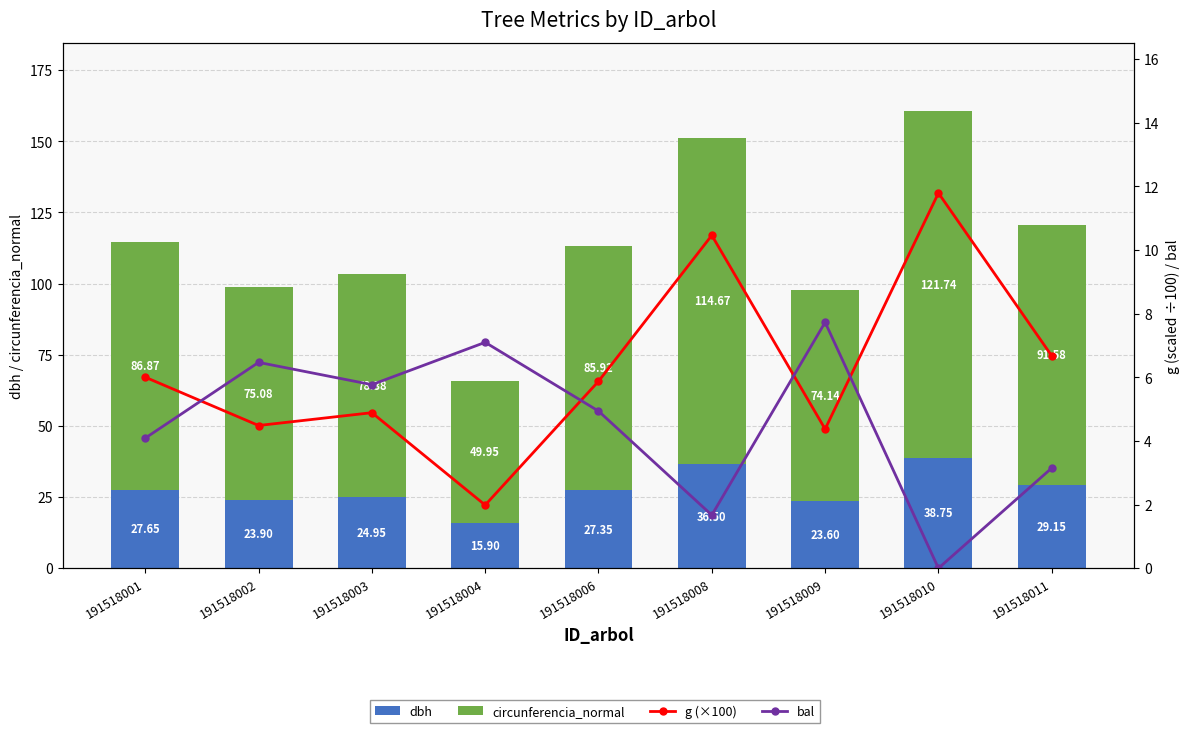

Reading left to right, transcribe all the data shown in this chart.

dbh: 27.6	23.9	24.9	15.9	27.4	36.5	23.6	38.8	29.1
circunferencia_normal: 86.9	75.1	78.4	49.9	85.9	114.7	74.1	121.7	91.6
g (×100): 6.0	4.5	4.9	2.0	5.9	10.5	4.4	11.8	6.7
bal: 4.1	6.5	5.8	7.1	4.9	1.7	7.7	0.0	3.1